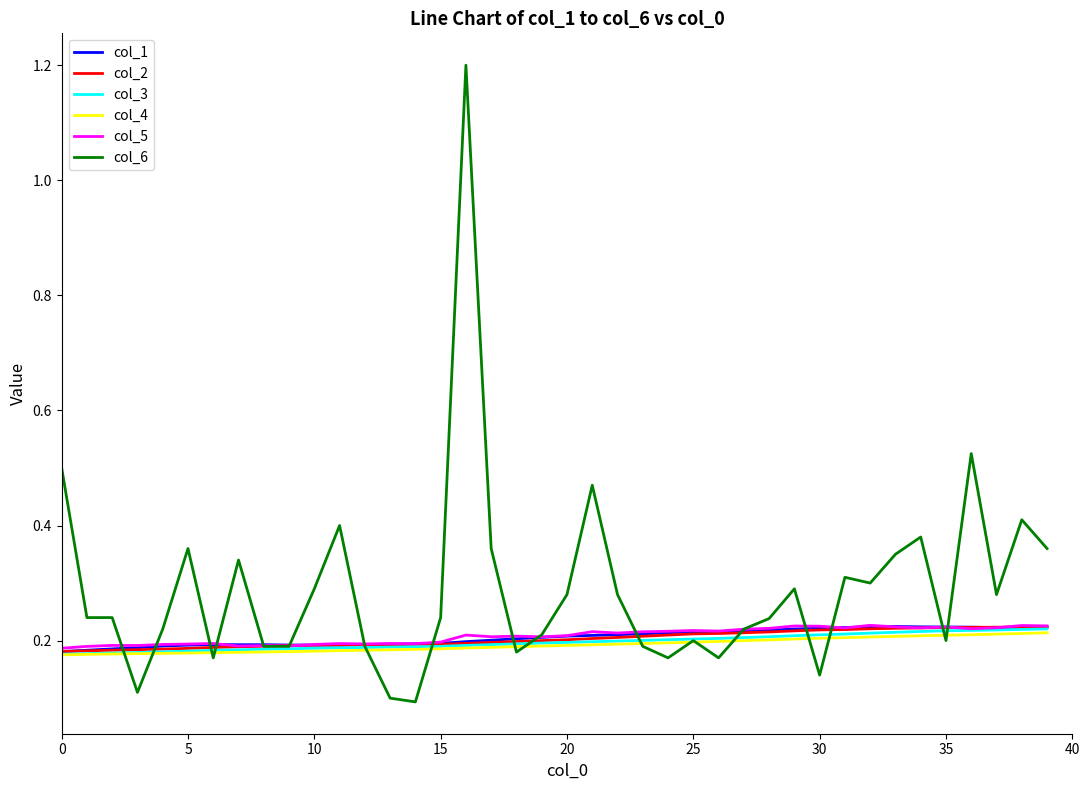

What is the maximum value shown in the chart?

1.2